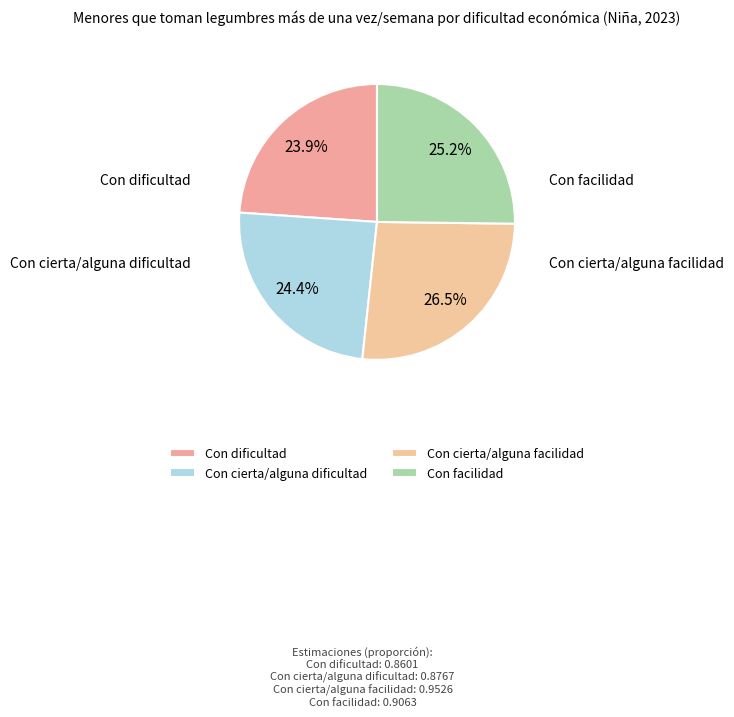

Is Con dificultad the majority of the pie?

No